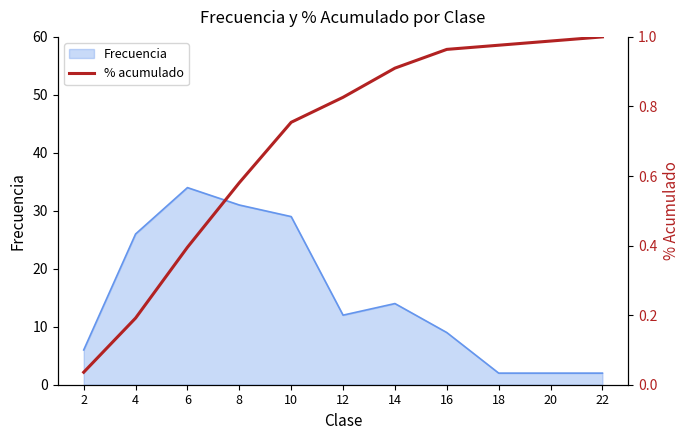

The value of Frecuencia at 8 is 18. True or false?

False